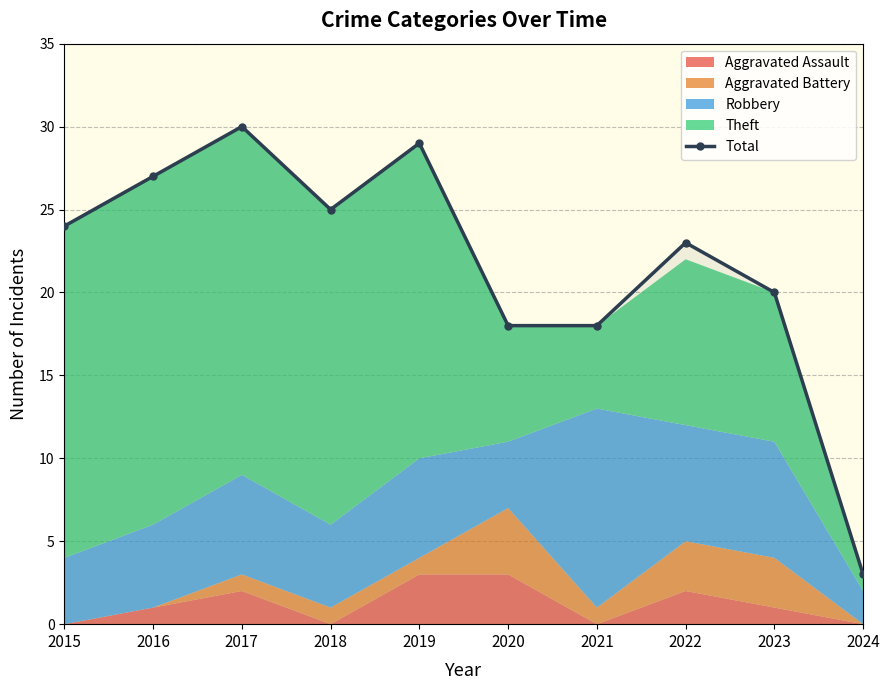

What is the maximum value shown in the chart?

30